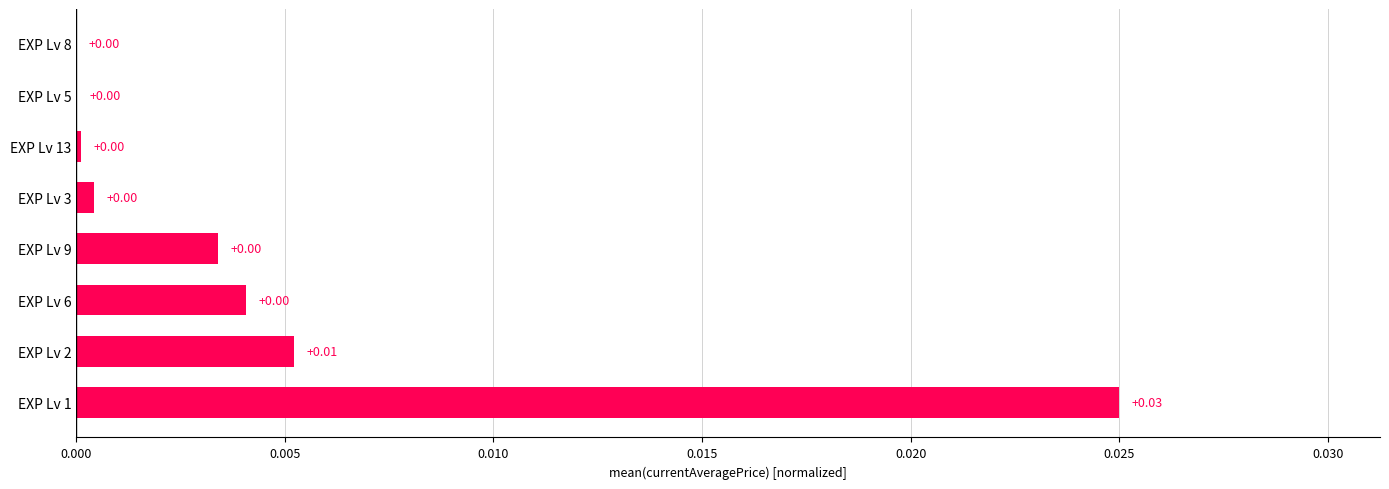

Which has a higher value, EXP Lv 3 or EXP Lv 2?

EXP Lv 2